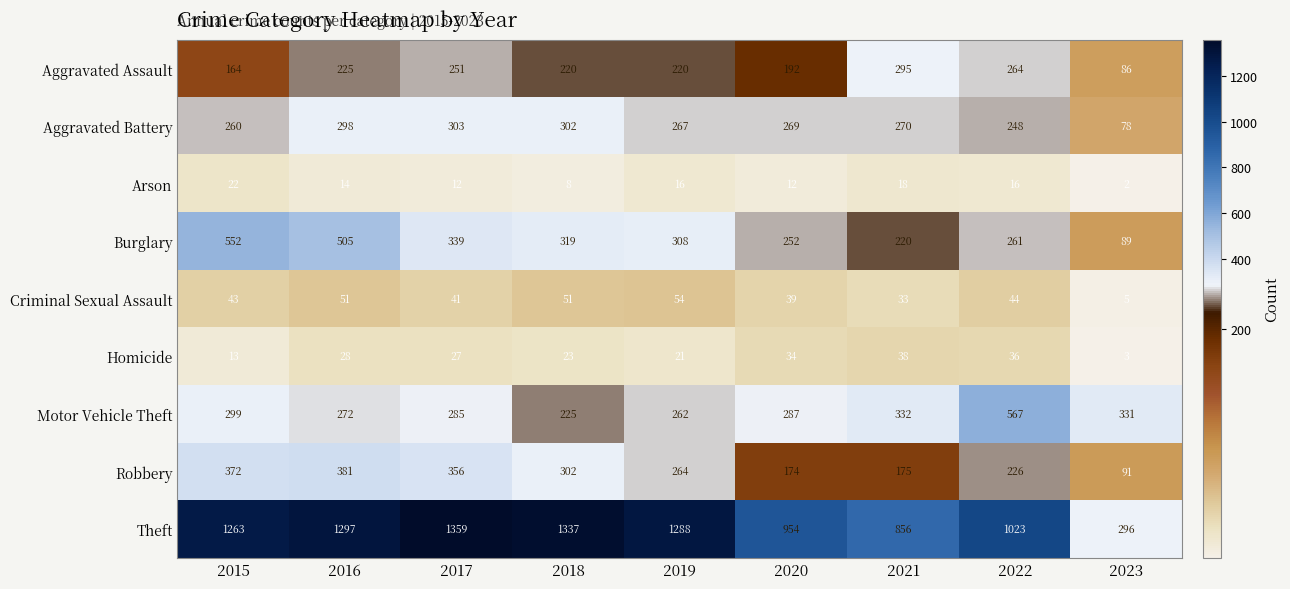

What is the minimum value for Aggravated Assault?

86